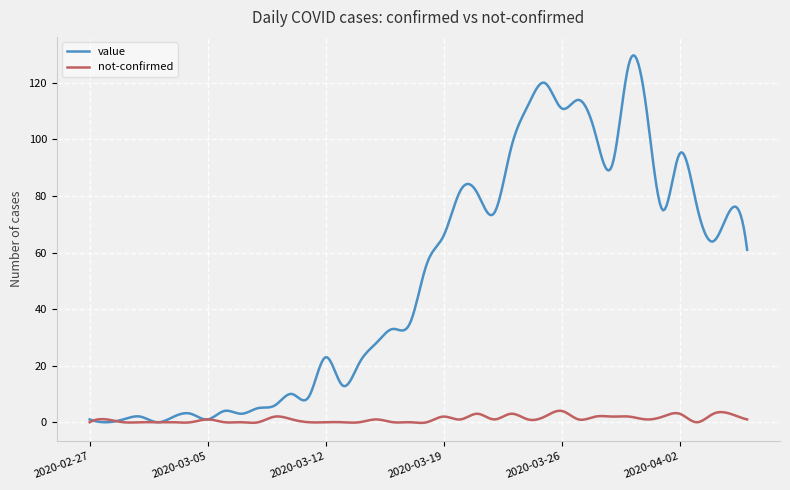

List the series in order of their overall mean, highest first.

value, not-confirmed